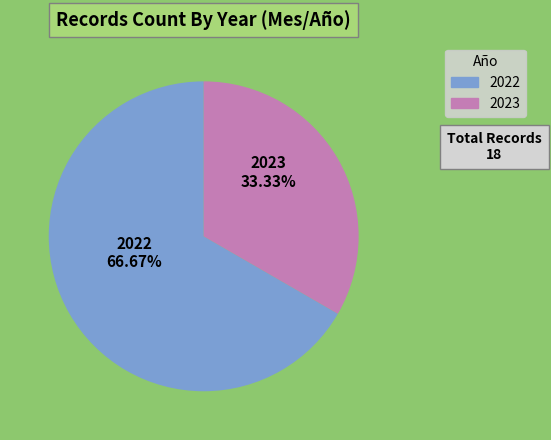

Which slice is the largest?

2022